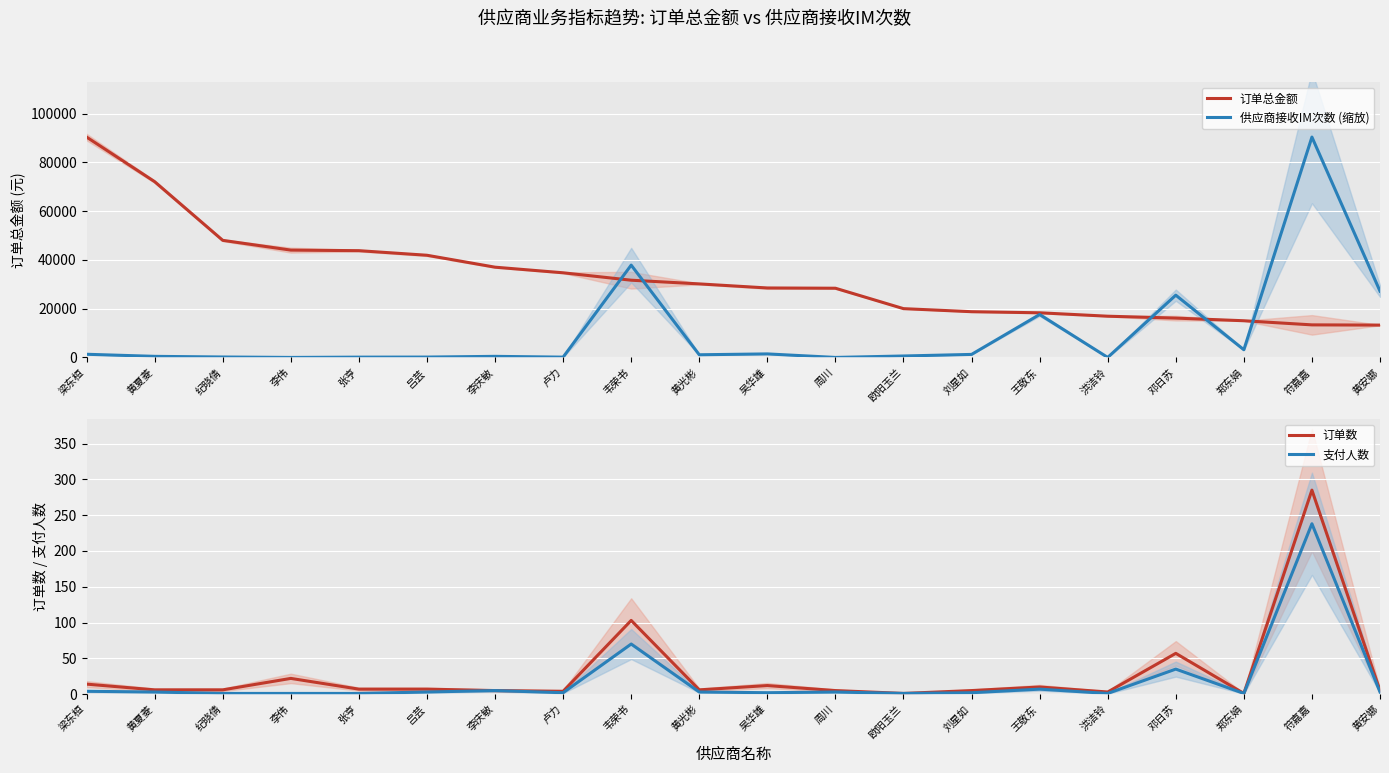

What is the minimum value for 订单数?

1